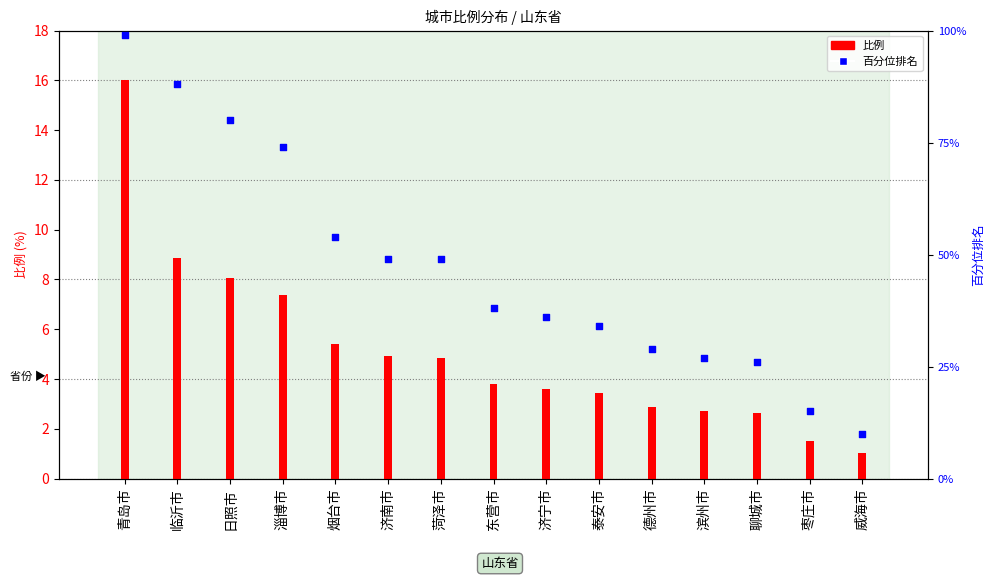

Which series contains the lowest Y value?

比例